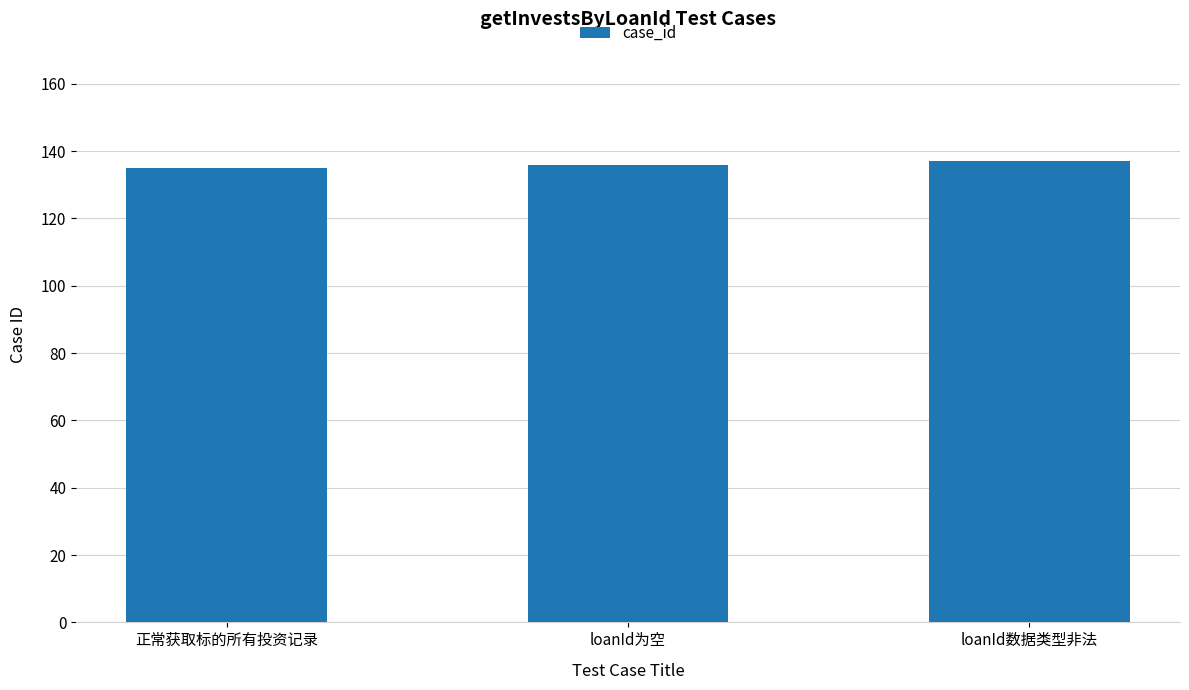

What is the minimum value shown in the chart?

135